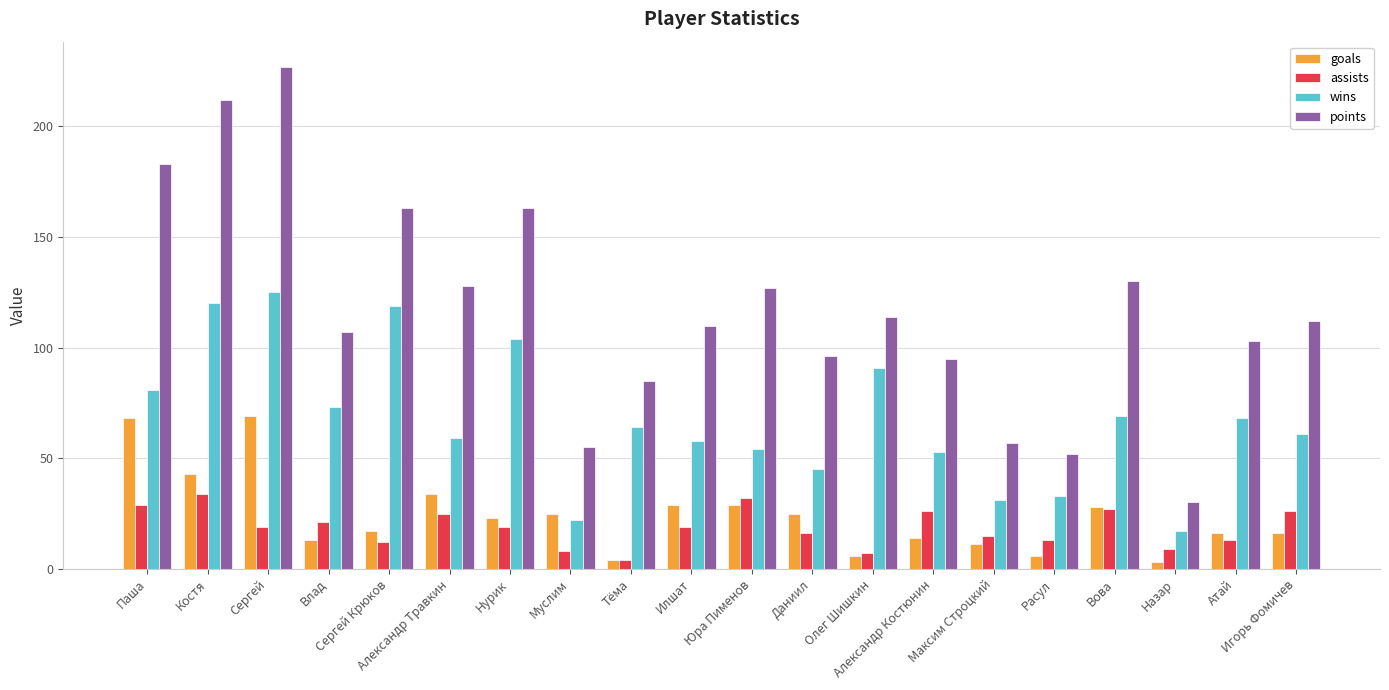

Rank the series by their maximum value, from highest to lowest.

points, wins, goals, assists